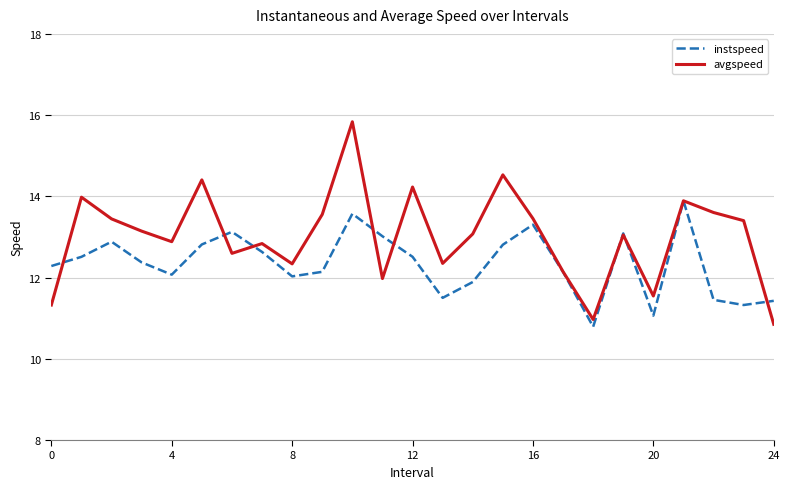

What is the greatest value displayed?

15.8